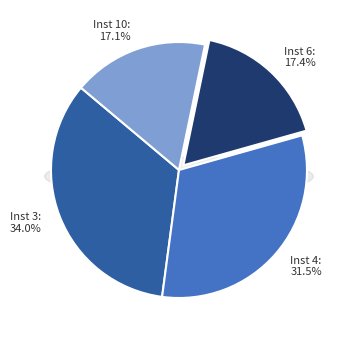

Does 6 account for over 50% of the chart?

No